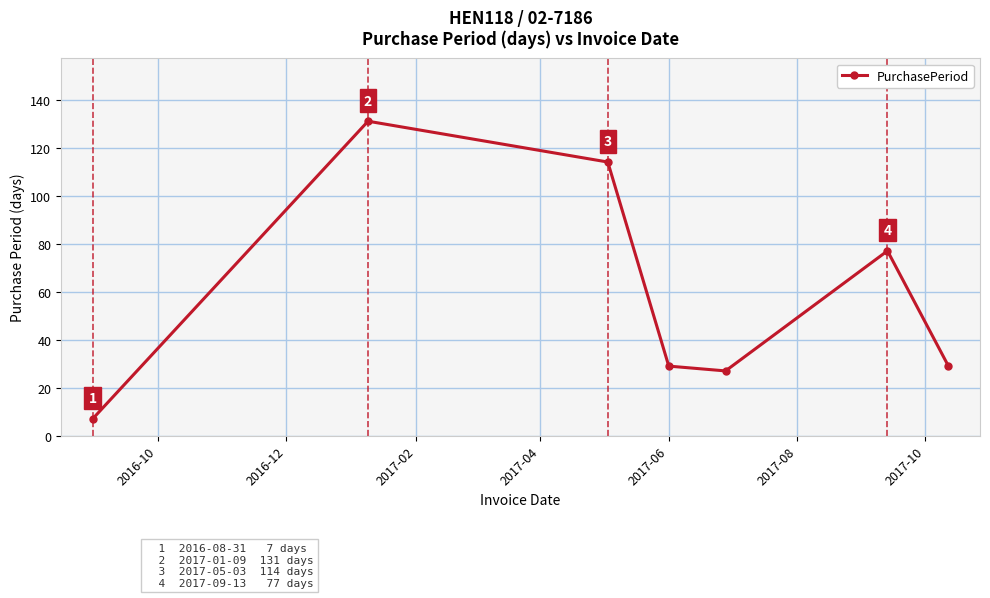

What is the difference between the maximum and minimum values?

124